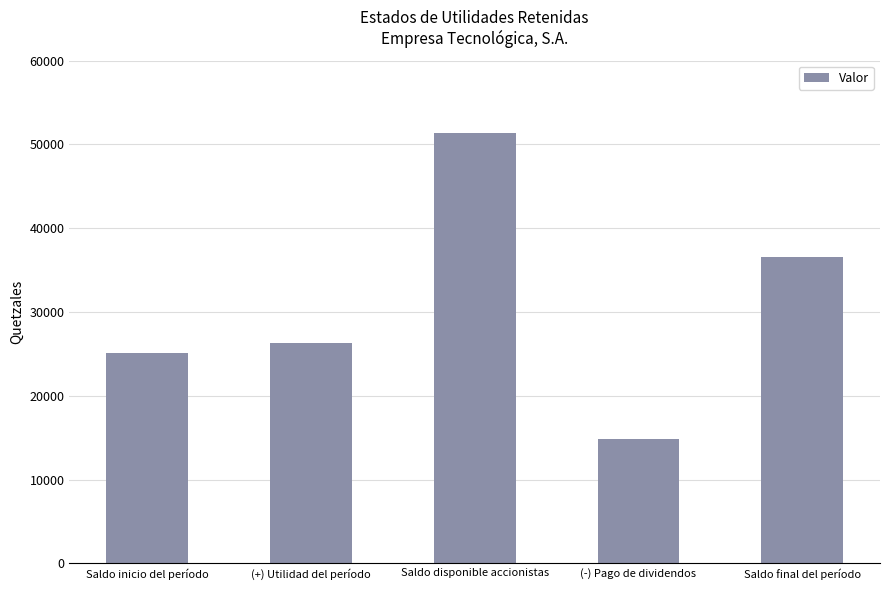

What is the maximum value shown in the chart?

51350